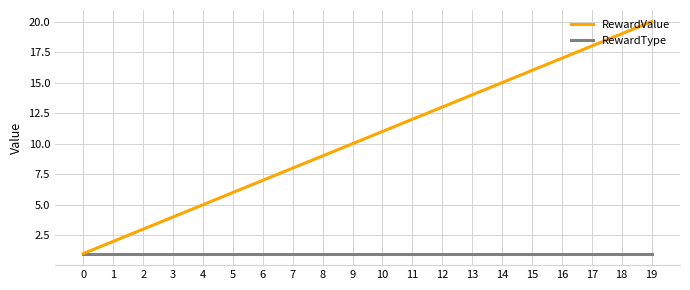

List the series in order of their peak value, highest first.

RewardValue, RewardType